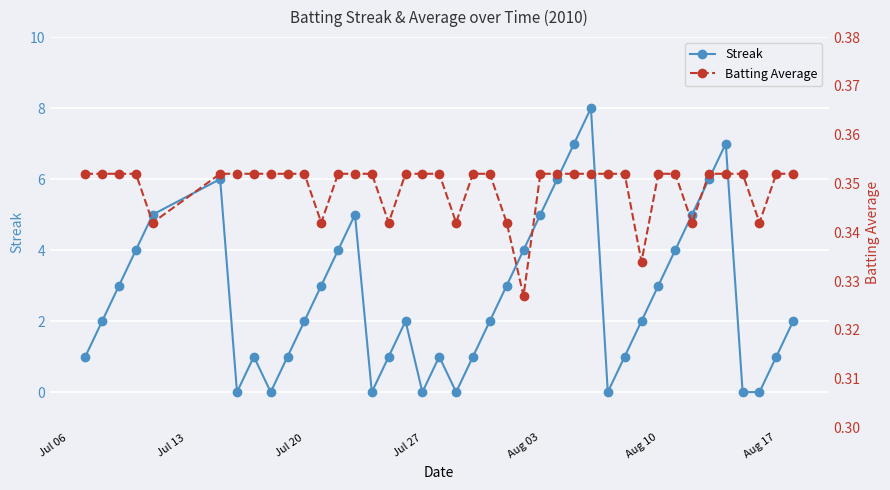

How many interior local peaks does the Streak series have?

7